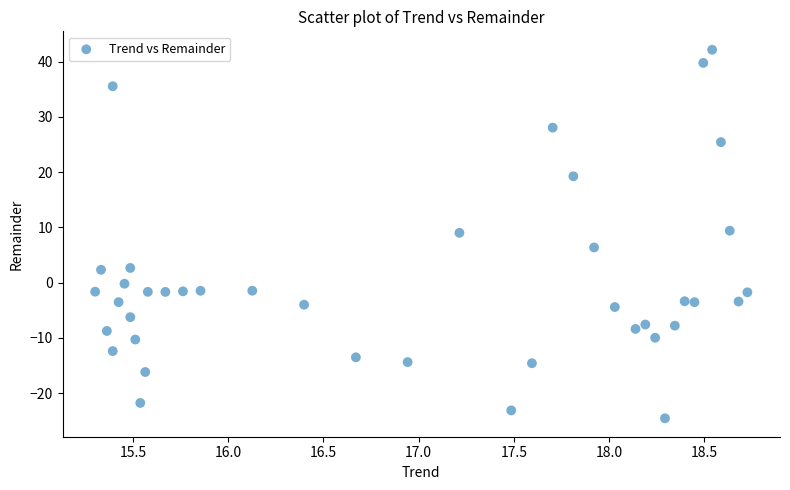

What is the range of Y values (max minus min)?

66.7